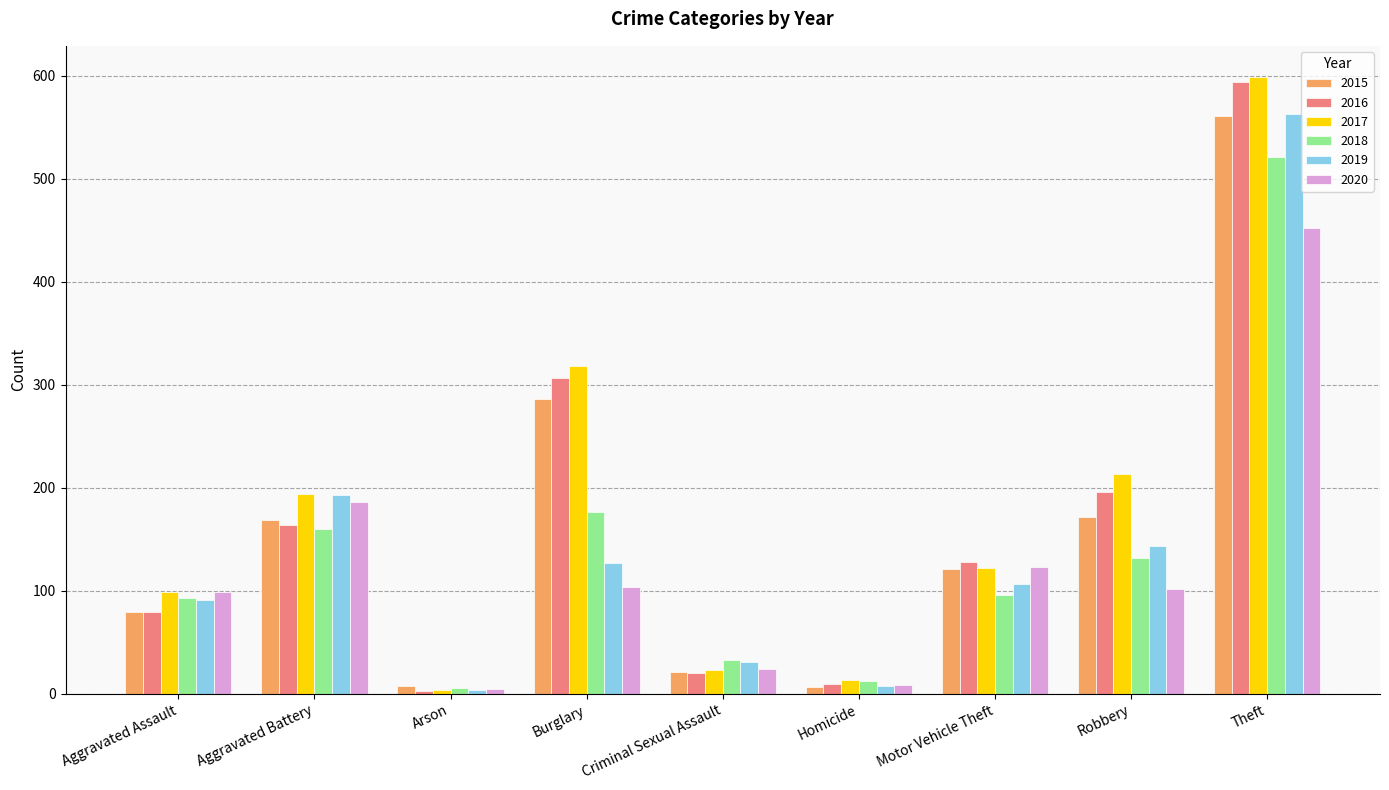

Which category has the lowest value in the 2018 series?

Arson